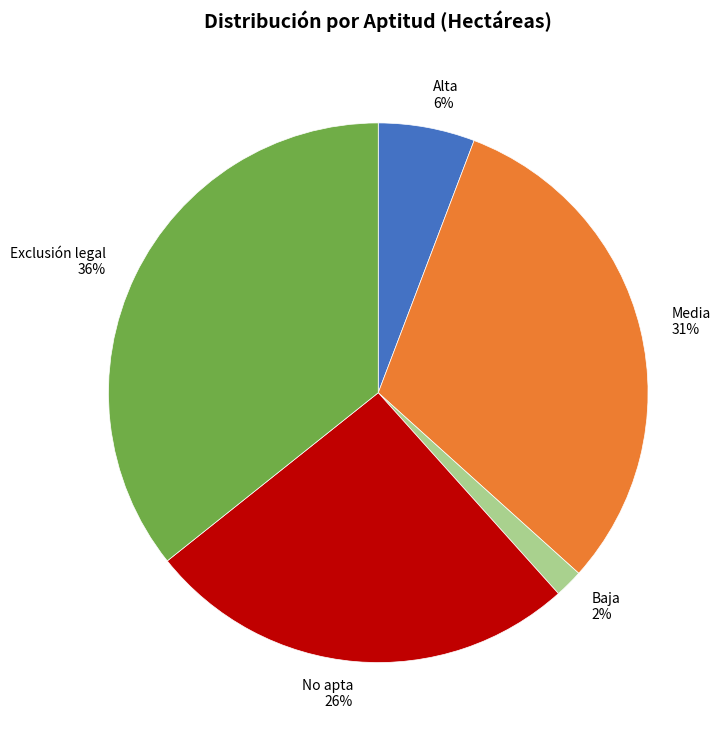

To the nearest percent, what is the average slice percentage?

20%